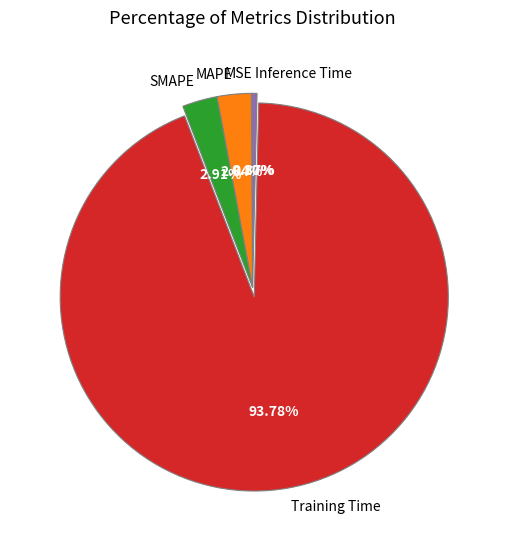

To the nearest percent, what portion does SMAPE represent?

3%